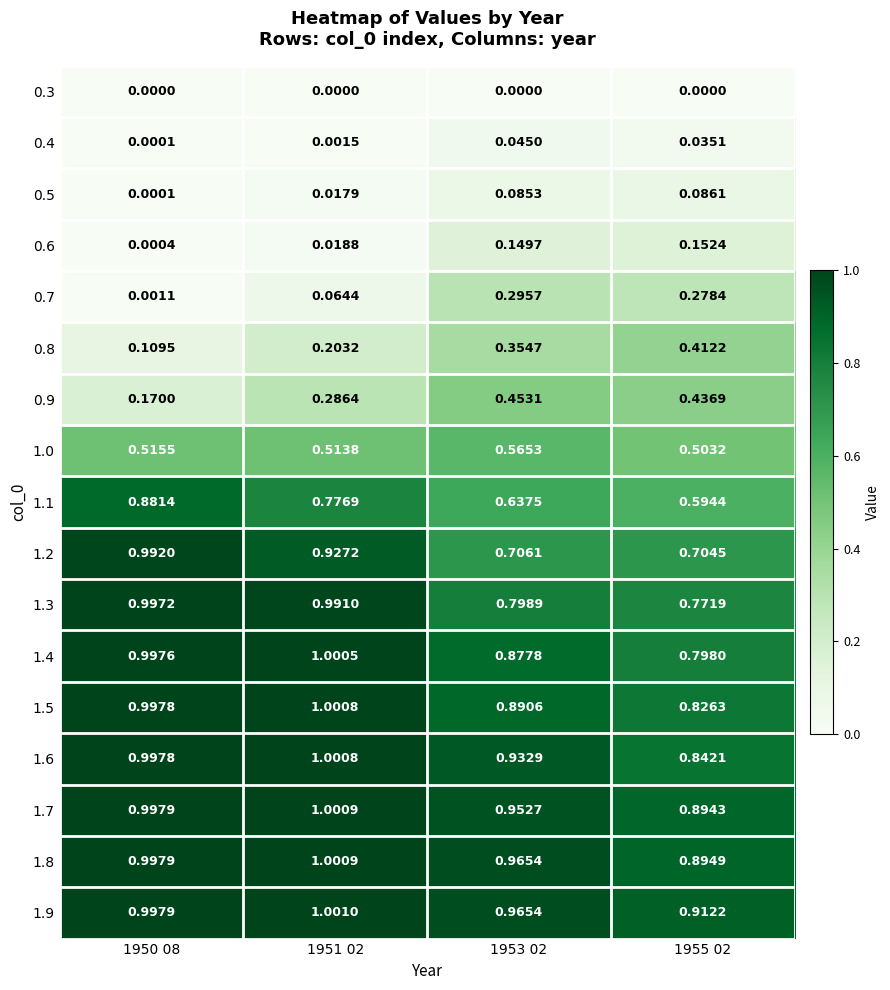

Is the value of 0.8 at 1955 02 greater than the value of 0.6 at 1951 02?

Yes